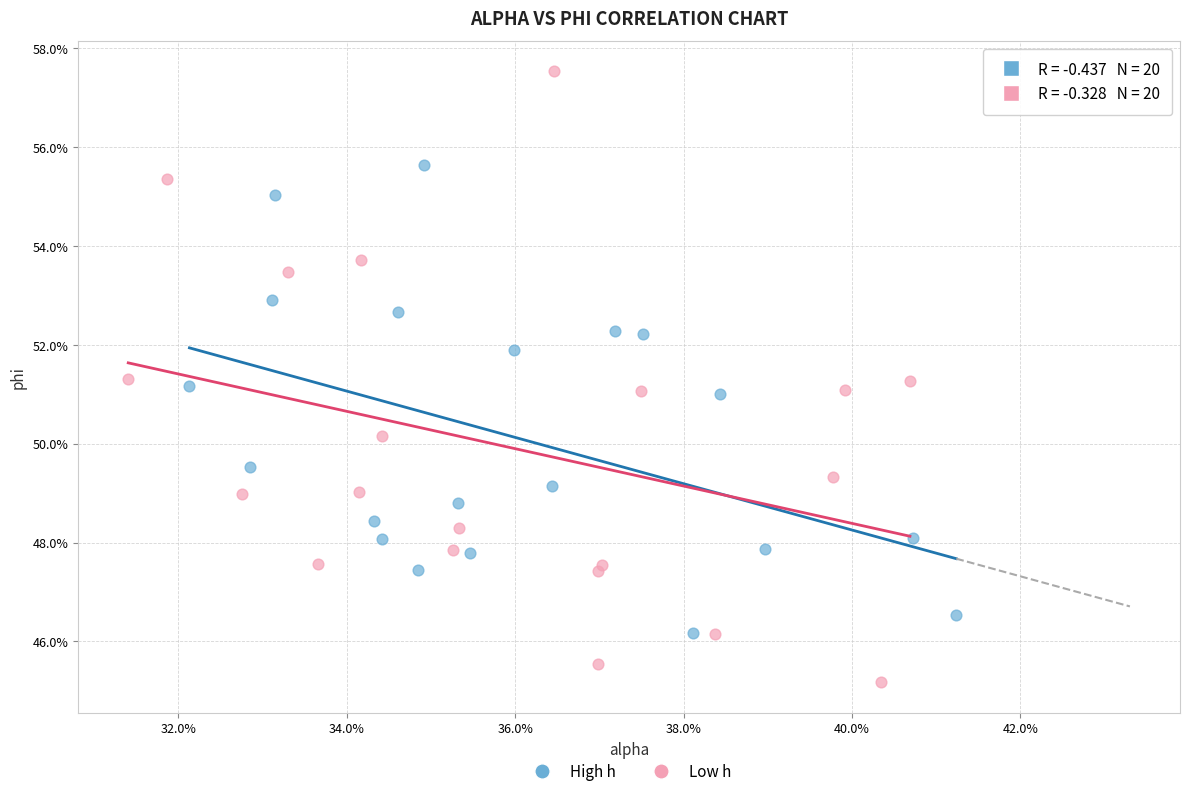

What are all the series names shown in the legend?

High h, Low h